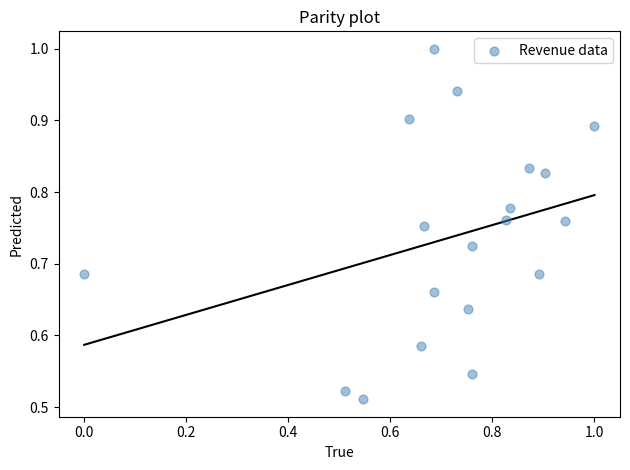

What is the range of X values (max minus min)?

1.0